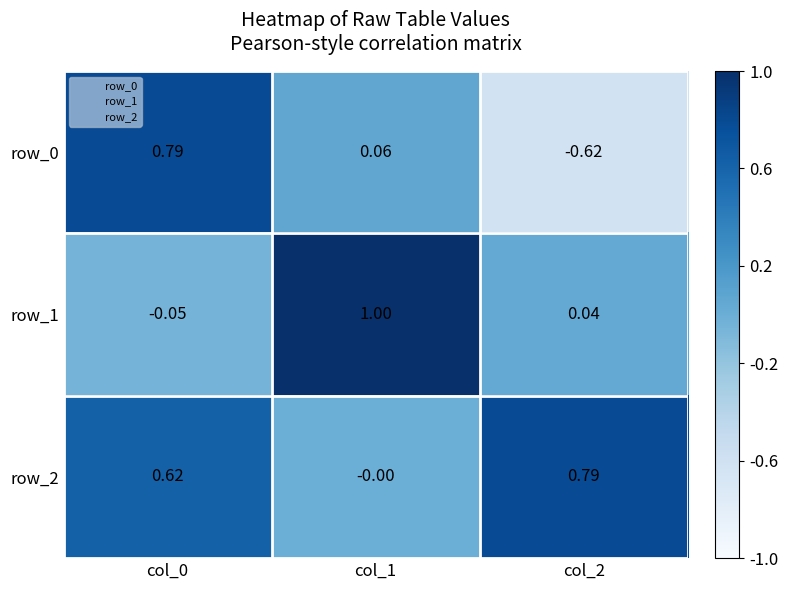

Read the row_1 value at col_1.

1.0